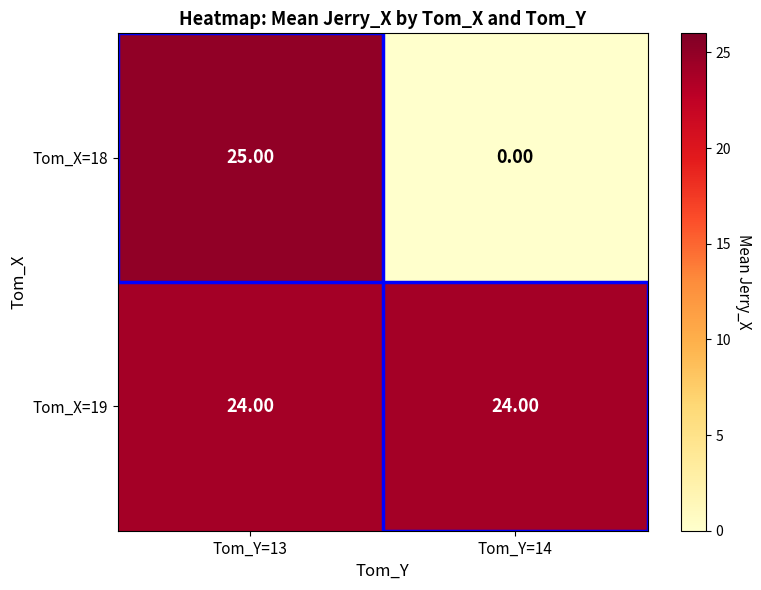

What is the difference between the maximum and minimum values in the Tom_X=18 series?

25